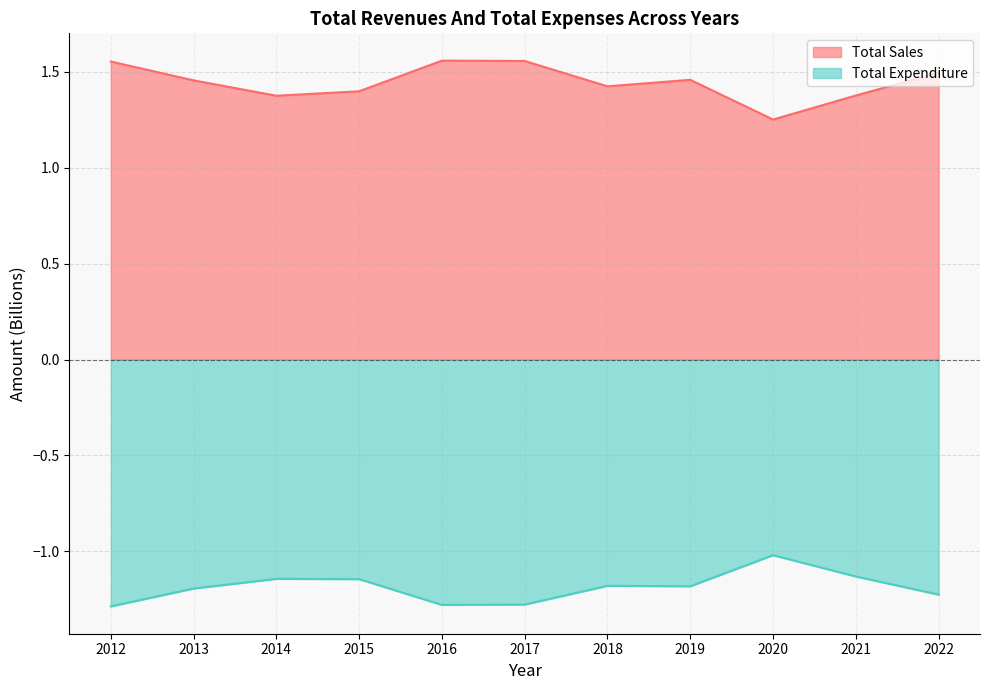

Where is the first local minimum for Total Sales?

2014